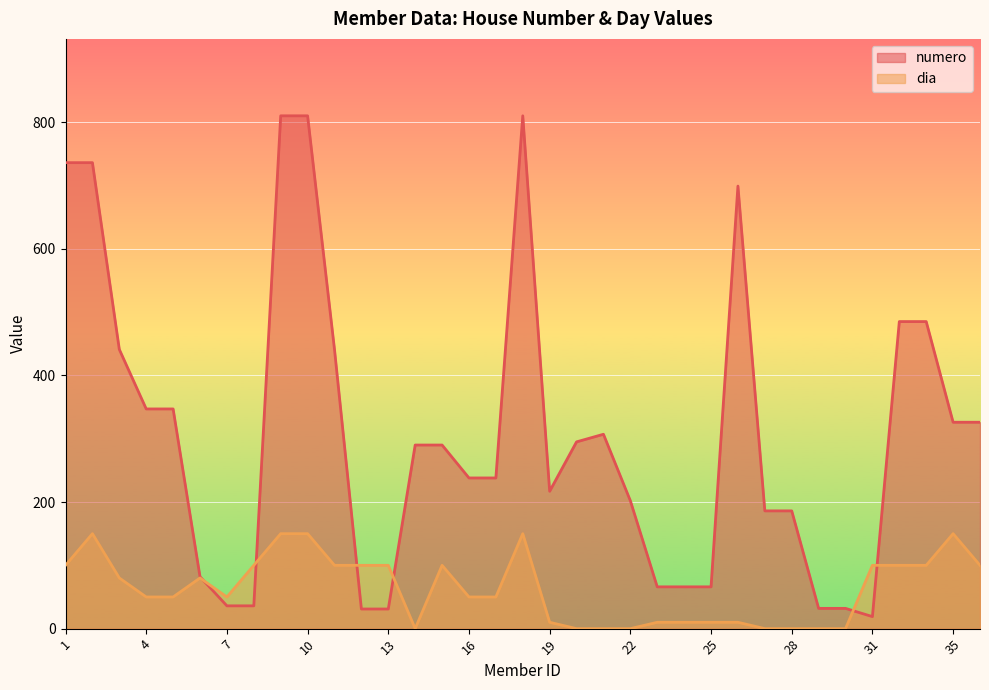

Which series has the widest spread of values?

numero